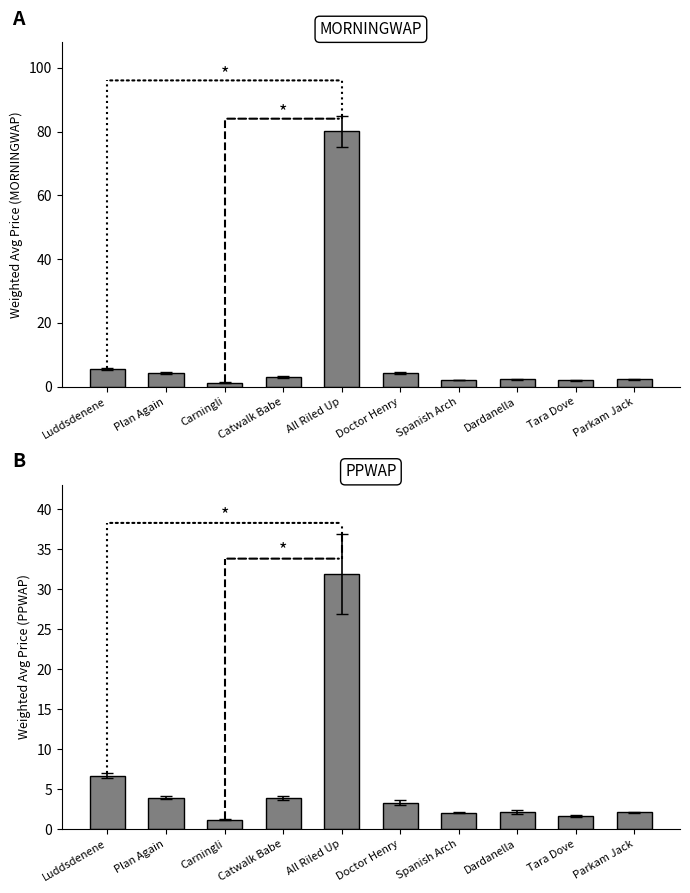

Count the number of categories in the chart.

10